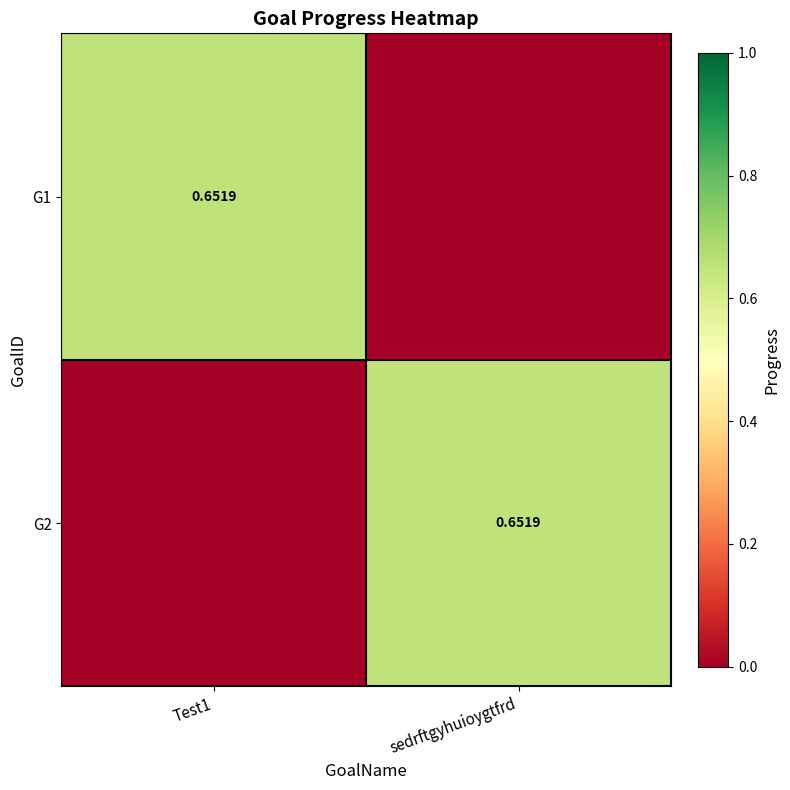

The G1 series shows 1.0 at Test1. True or false?

False